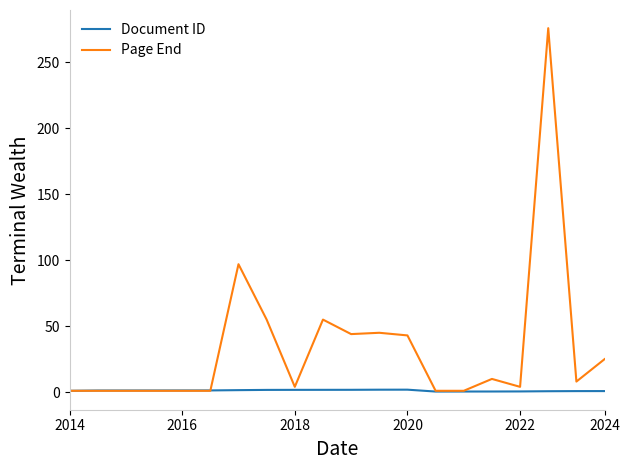

True or false: Page End has more than 1 points higher than both neighbors.

True